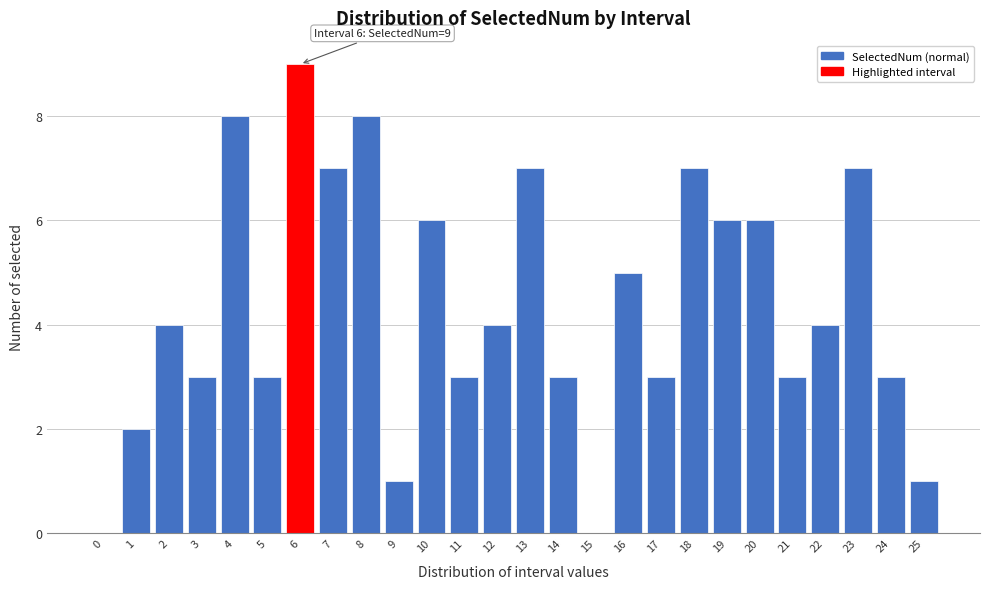

Reading left to right, what are all the values shown in this chart?

0=0	1=2	2=4	3=3	4=8	5=3	6=9	7=7	8=8	9=1	10=6	11=3	12=4	13=7	14=3	15=0	16=5	17=3	18=7	19=6	20=6	21=3	22=4	23=7	24=3	25=1